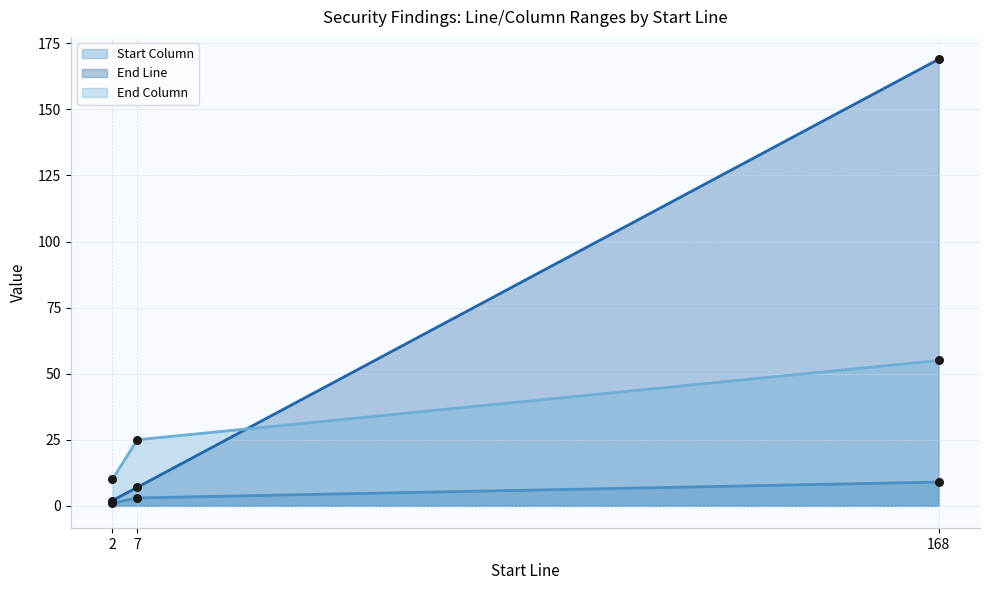

At how many categories does at least one series exceed 58?

1